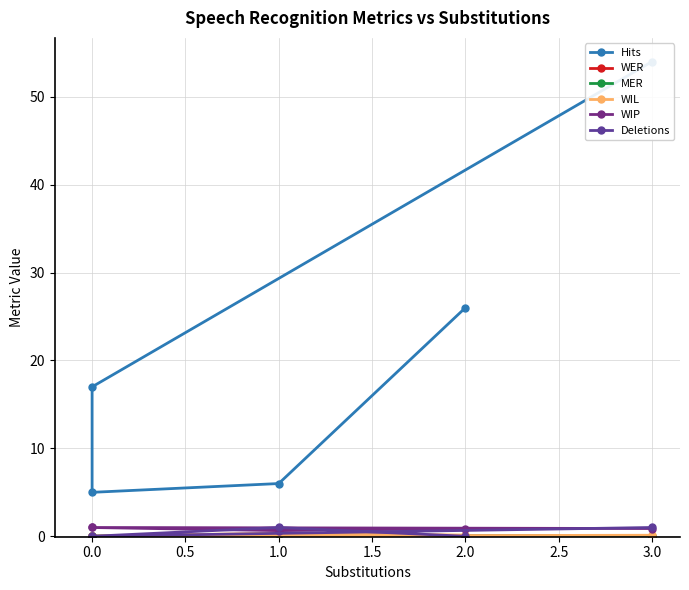

The value of WER at 3.0 is 0.1. True or false?

True